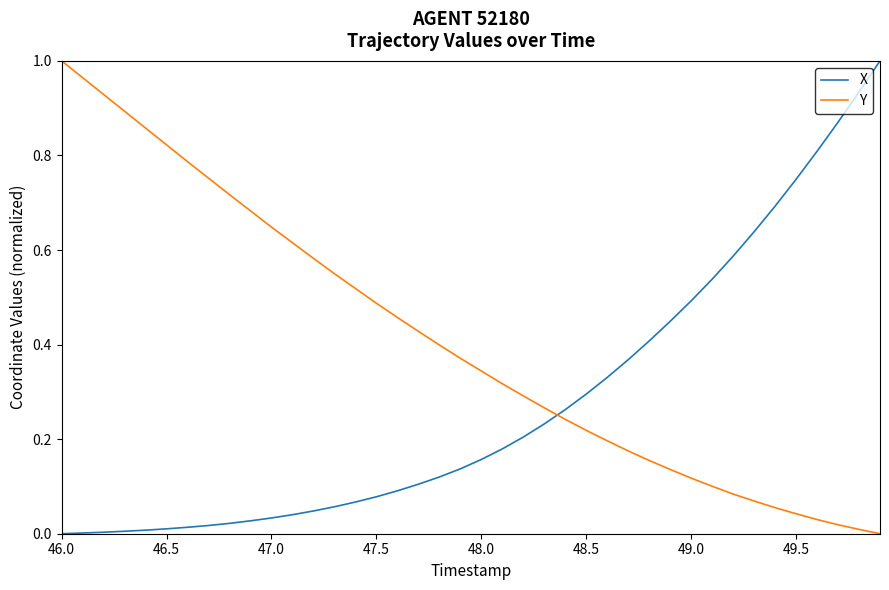

Which series has the largest total across all categories?

Y